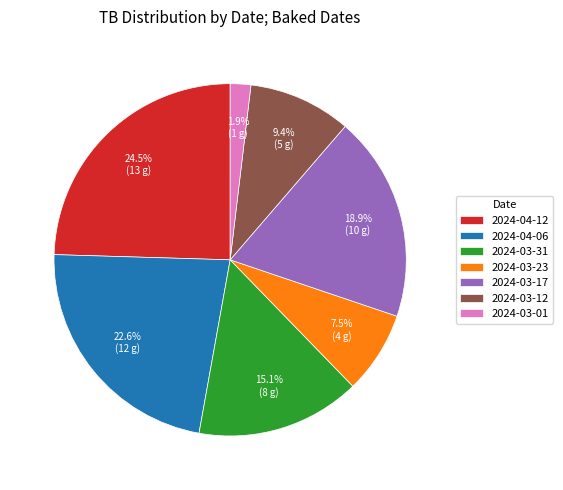

Which has a higher value, 2024-03-23 or 2024-03-12?

2024-03-12